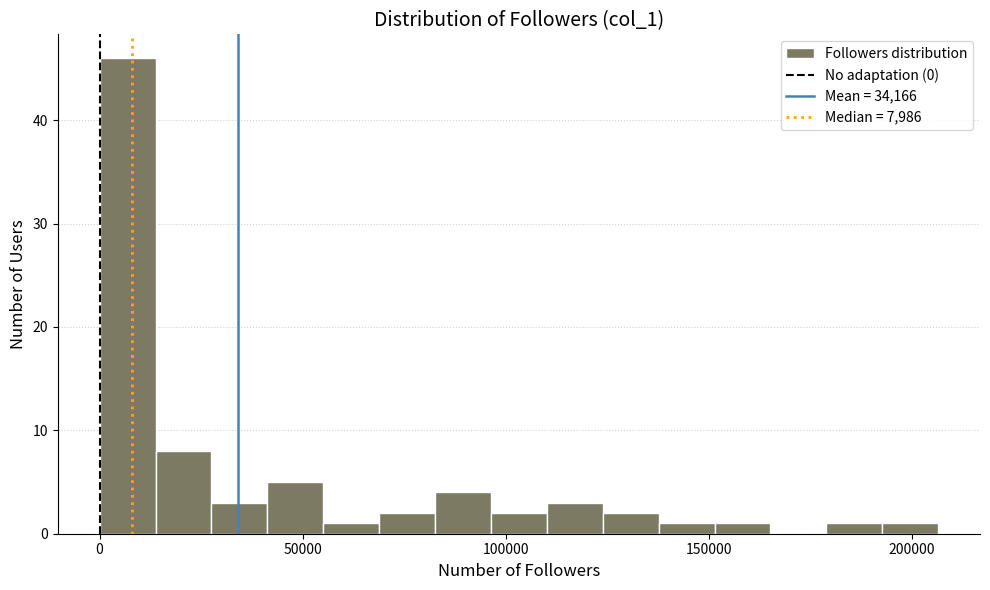

Around what value on the x-axis is the tallest bar? Give the approximate position of its centre, as read against the axis.

5000